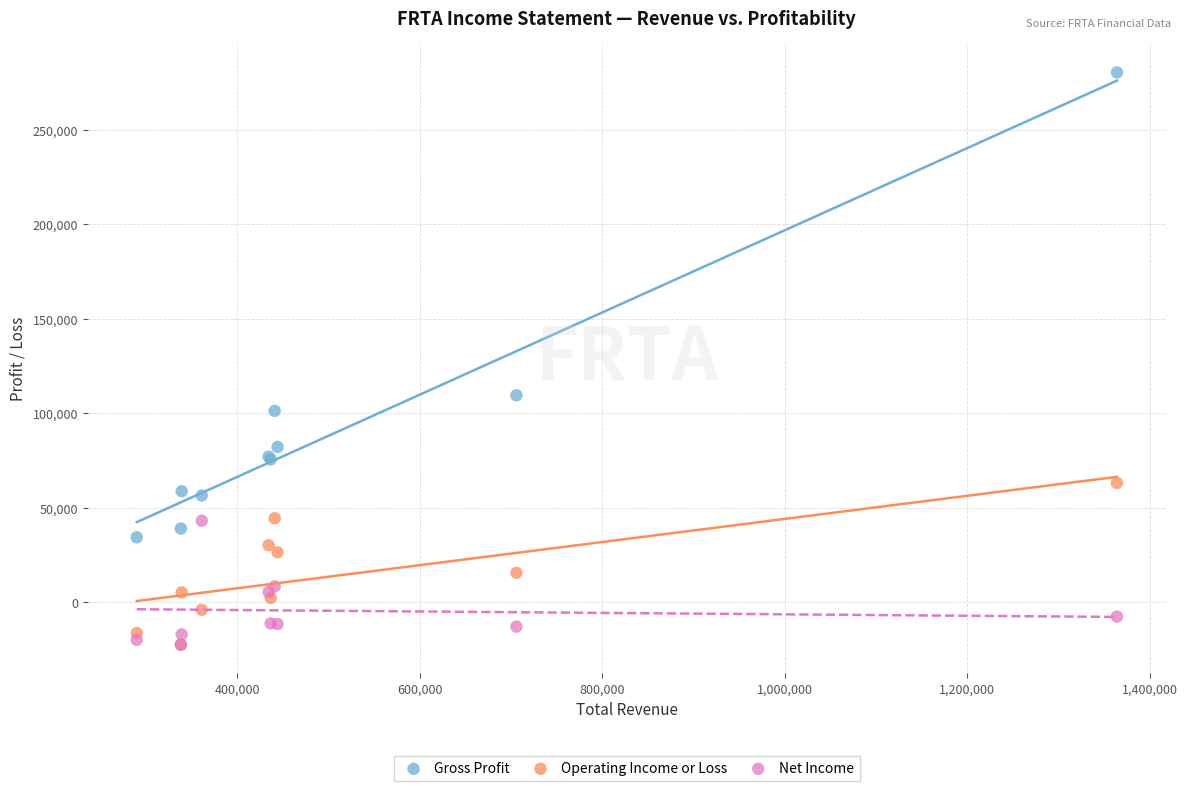

Across all series, what Y value is closest to 129000?

109600